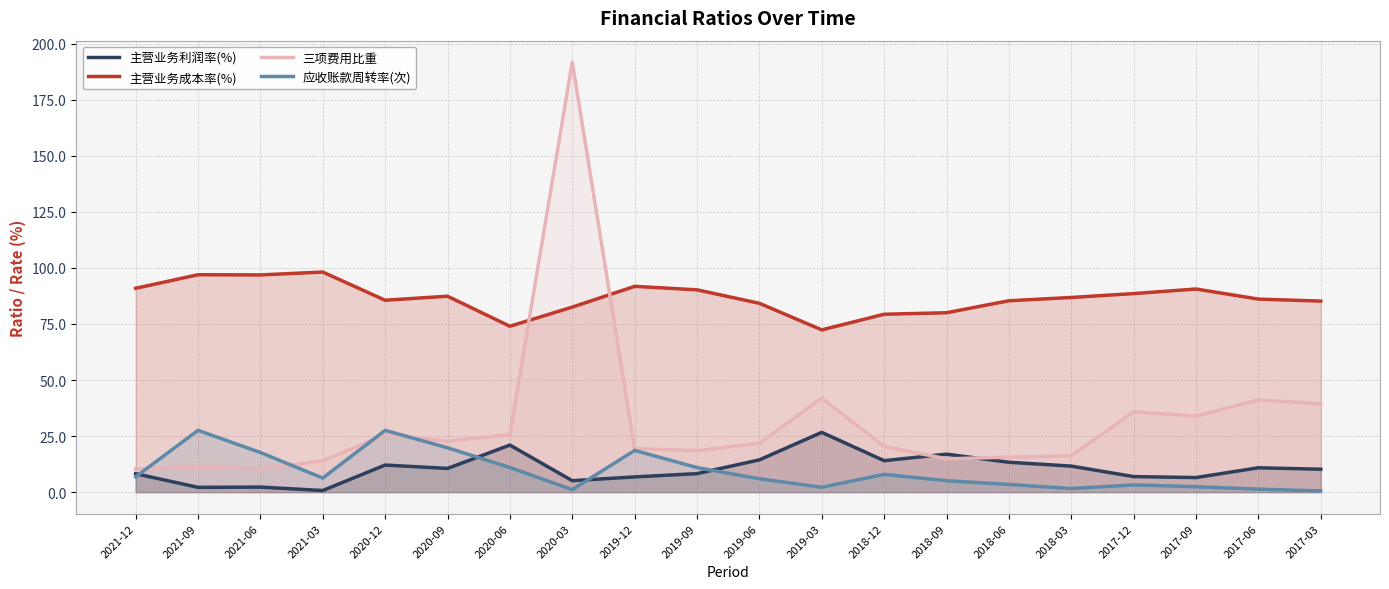

The 应收账款周转率(次) series shows 2.9 at 2018-03. True or false?

False